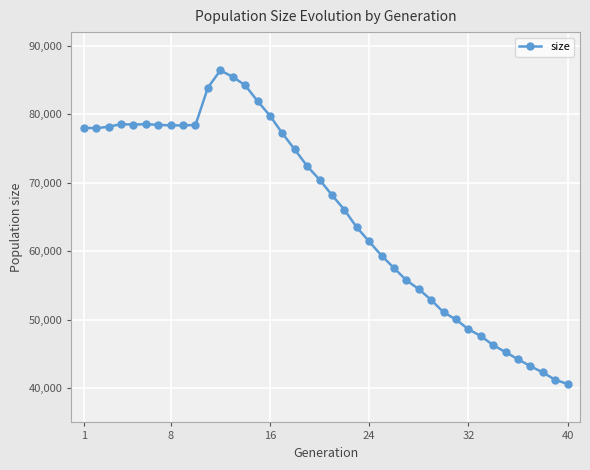

True or false: there are more than 0 points higher than both neighbors.

True